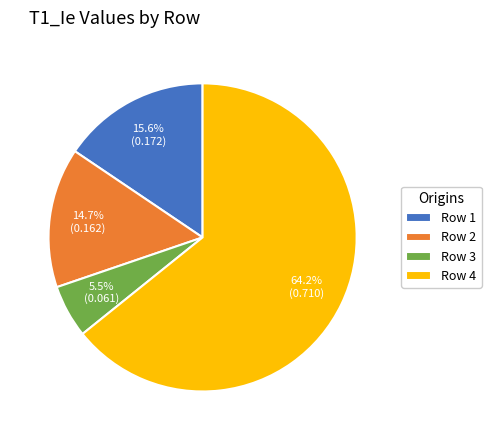

Which has a higher value, Row 3 or Row 1?

Row 1